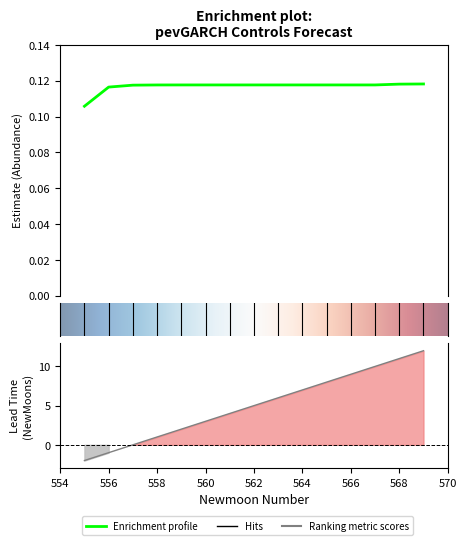

Does the chart have visible grid lines?

No